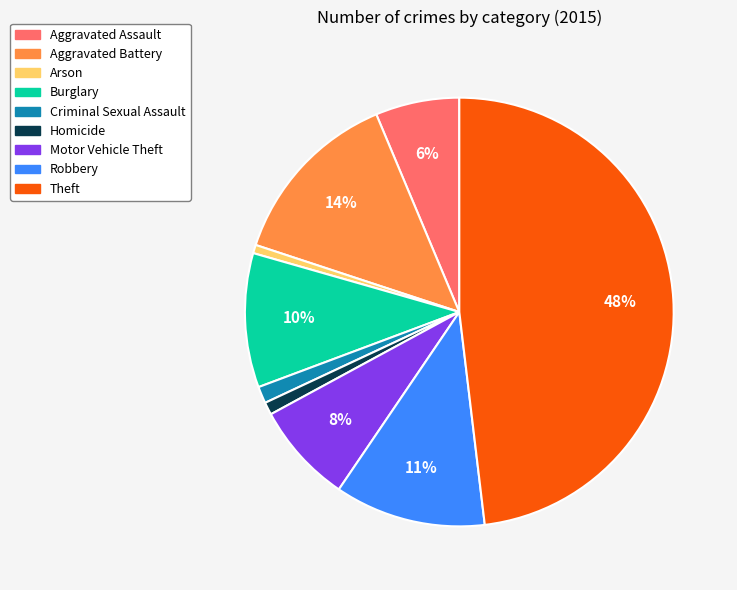

How many segments does this pie chart have?

9